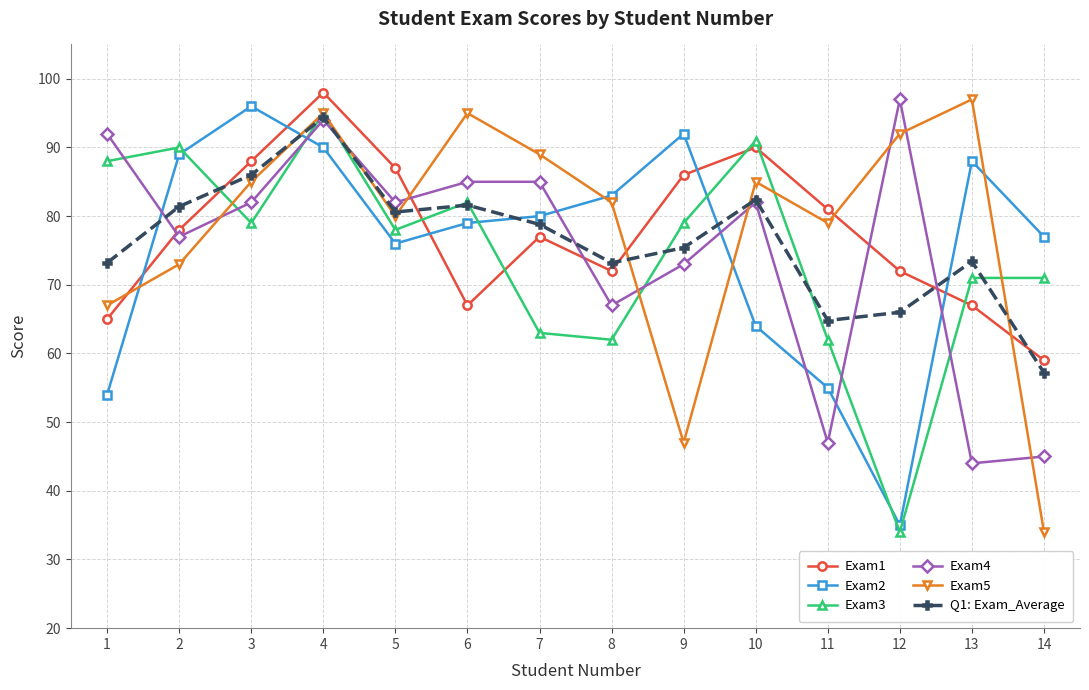

What is the average value of the Exam1 series?

77.6